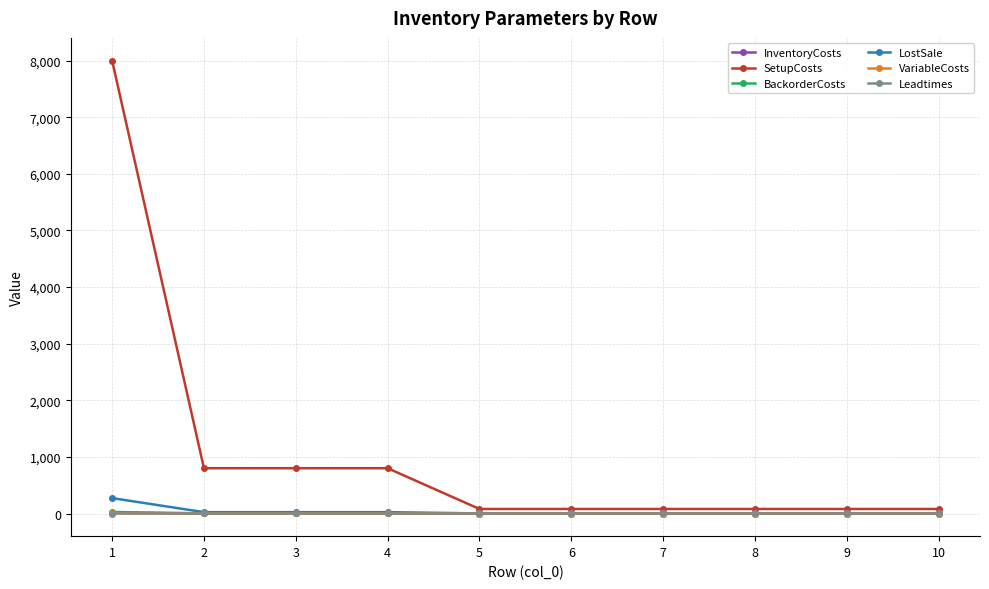

The value of LostSale at 2 is 24.0. True or false?

True